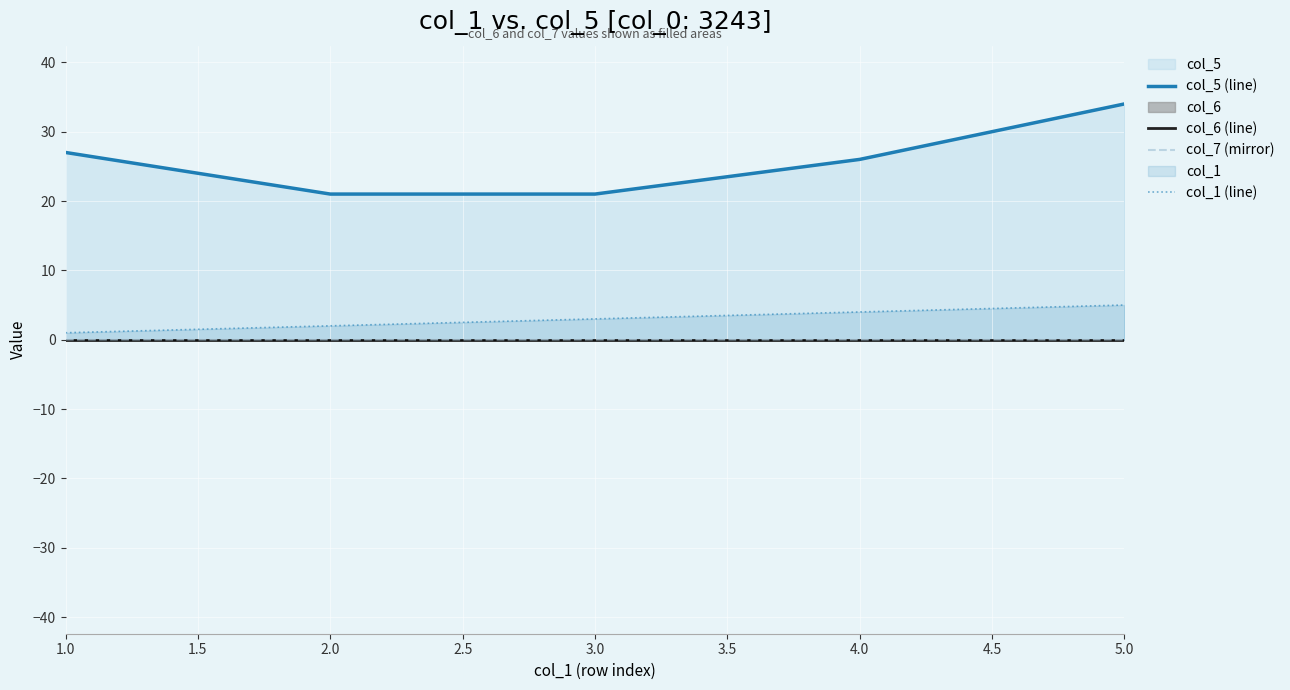

True or false: col_1 (line) has a value of 5 at 5.0.

True